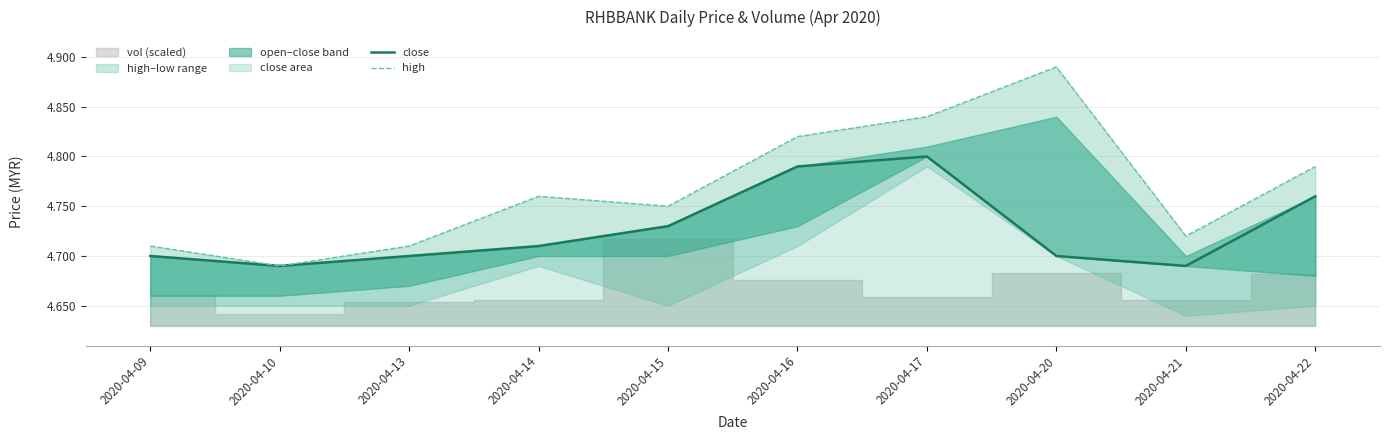

True or false: high has more than 2 interior local peaks.

False